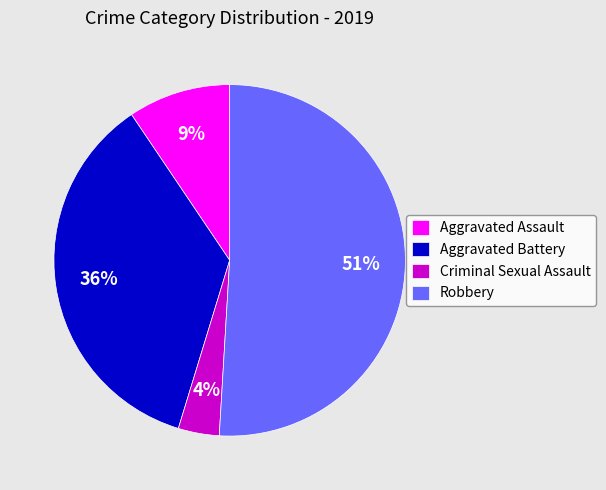

Do Robbery and Criminal Sexual Assault together represent more than half of the pie?

Yes